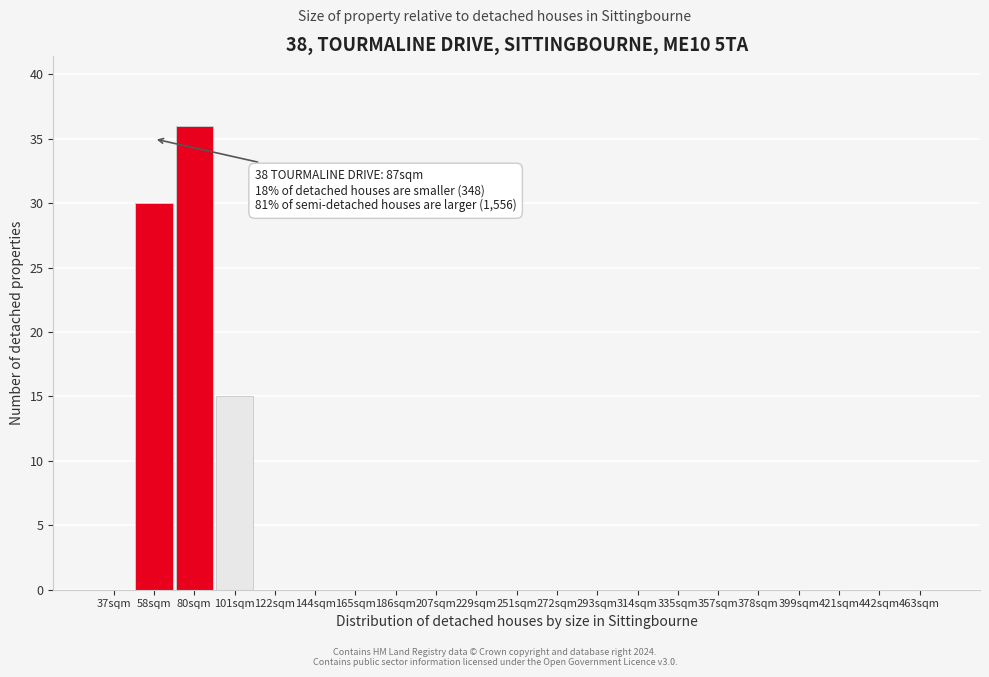

Reading left to right, extract all data points from this chart.

37sqm=0	58sqm=30	80sqm=36	101sqm=15	122sqm=0	144sqm=0	165sqm=0	186sqm=0	207sqm=0	229sqm=0	251sqm=0	272sqm=0	293sqm=0	314sqm=0	335sqm=0	357sqm=0	378sqm=0	399sqm=0	421sqm=0	442sqm=0	463sqm=0